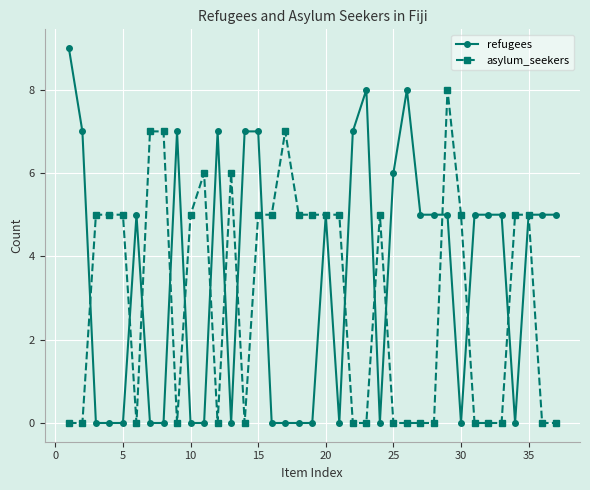

What is the value of the asylum_seekers point at the 11th from the left?

6